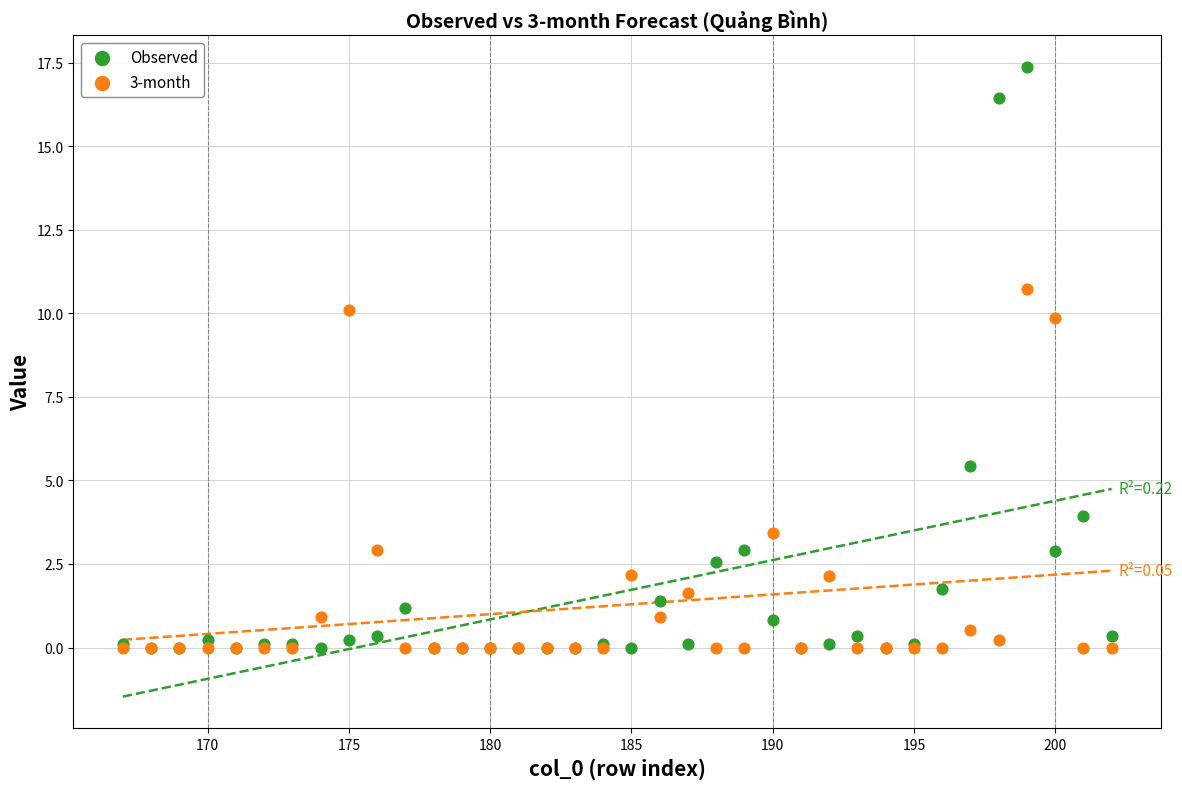

In the Observed series, what Y value is closest to 8?

5.4